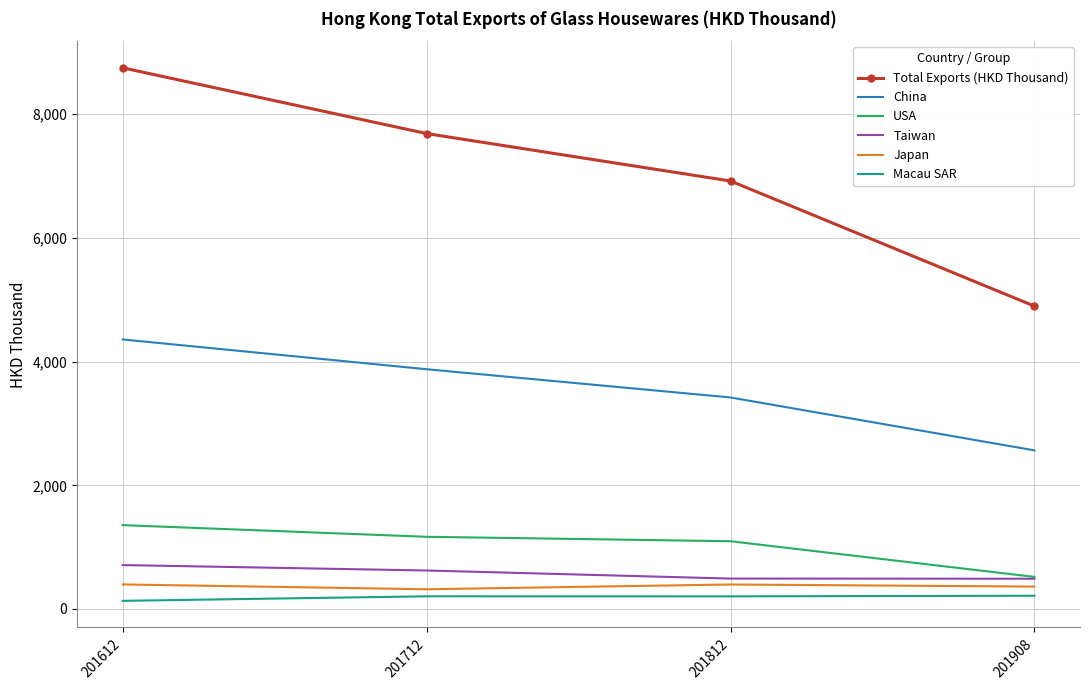

List the series in order of their peak value, highest first.

Total Exports (HKD Thousand), China, USA, Taiwan, Japan, Macau SAR